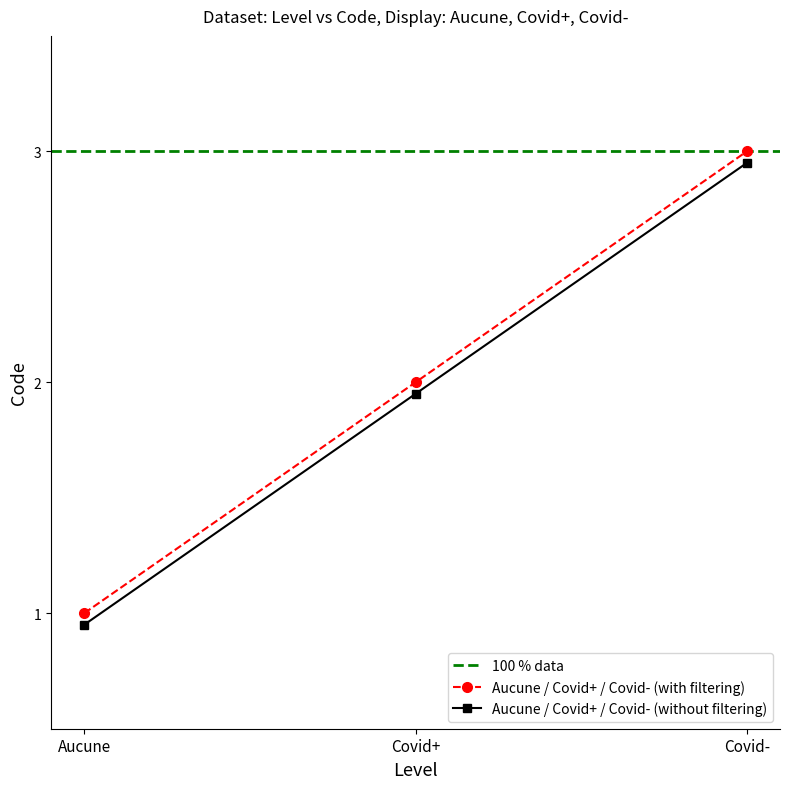

List the labels in order of value, largest first.

Covid-, Covid+, Aucune